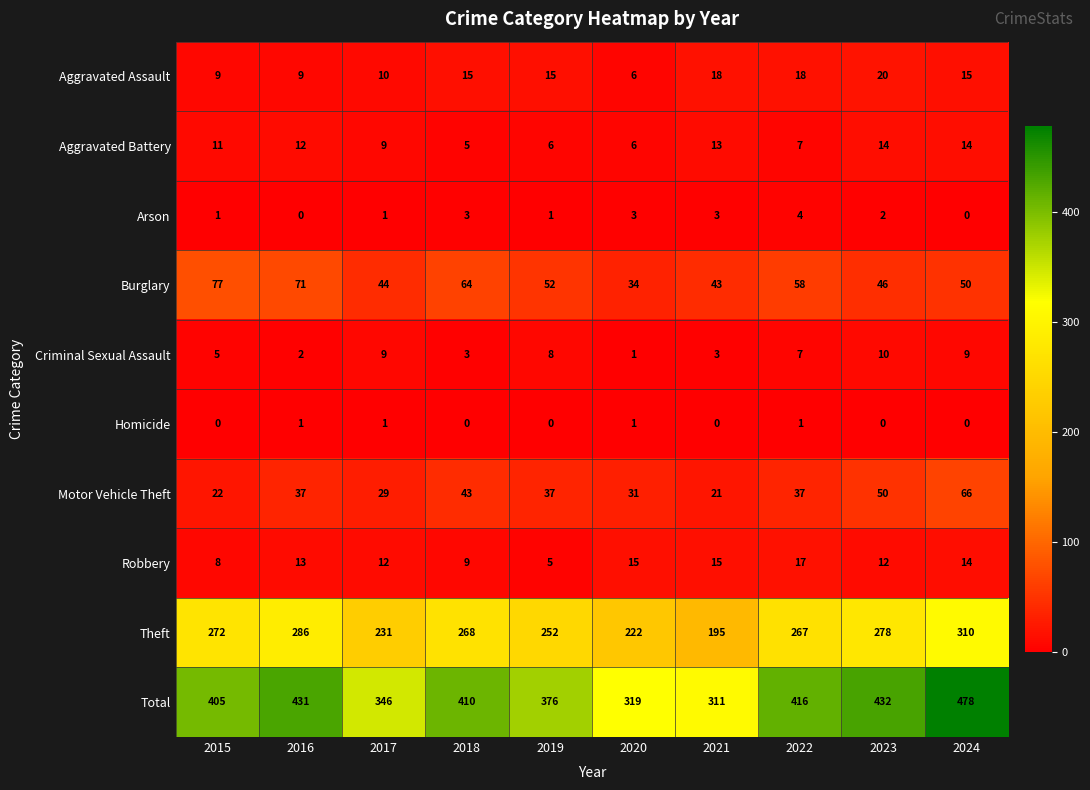

Which label corresponds to the largest value in the chart?

2024